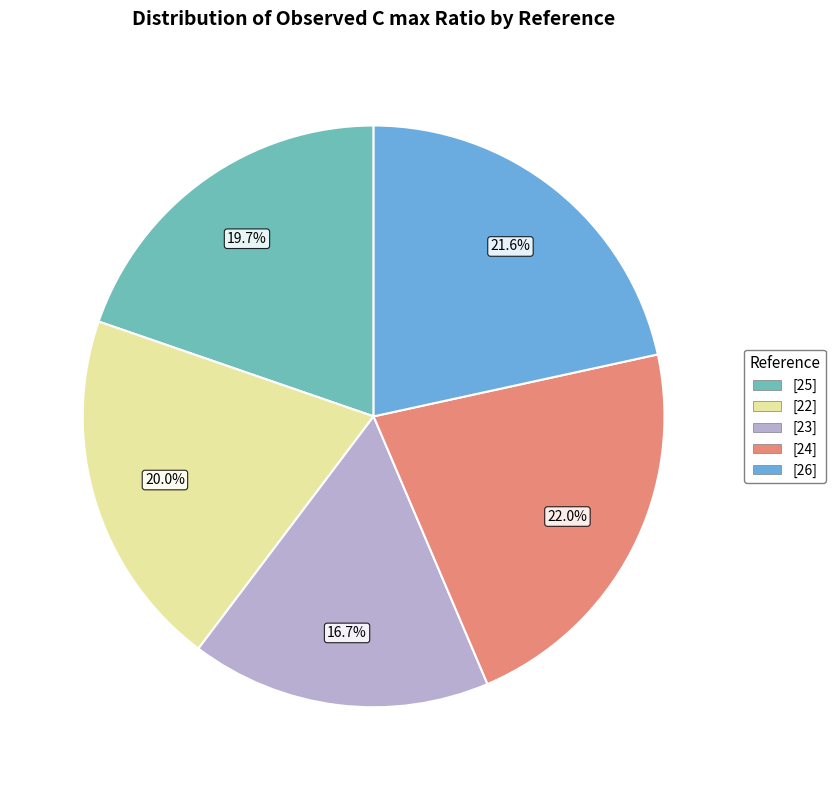

Between [24] and [23], which is larger?

[24]